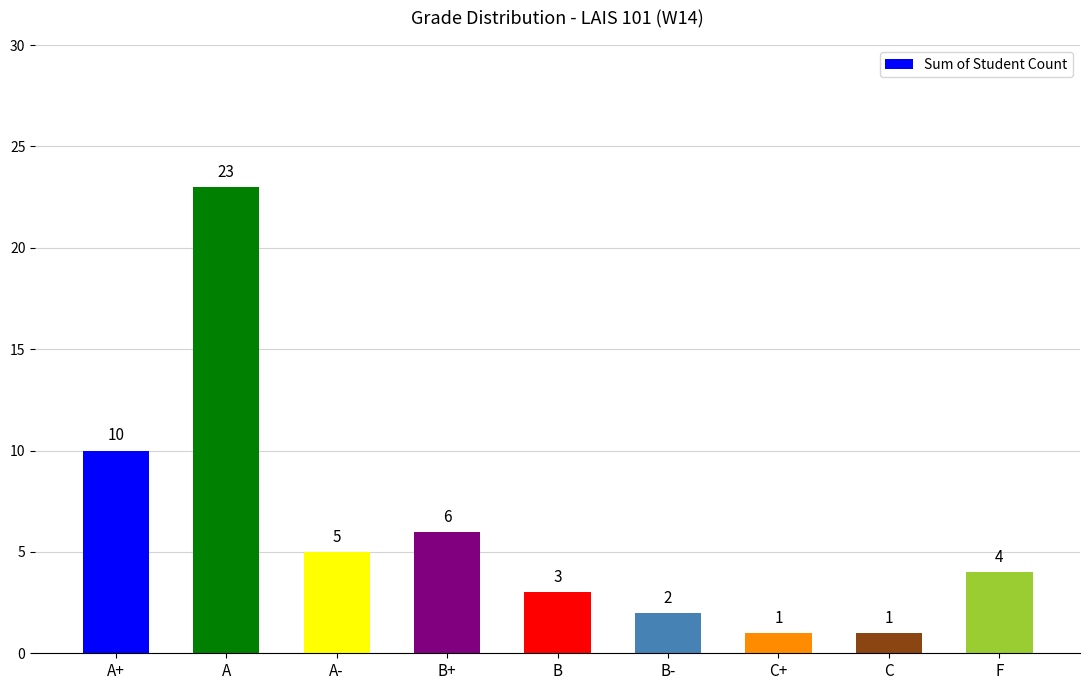

What is the change in value from A- to C+?

-4